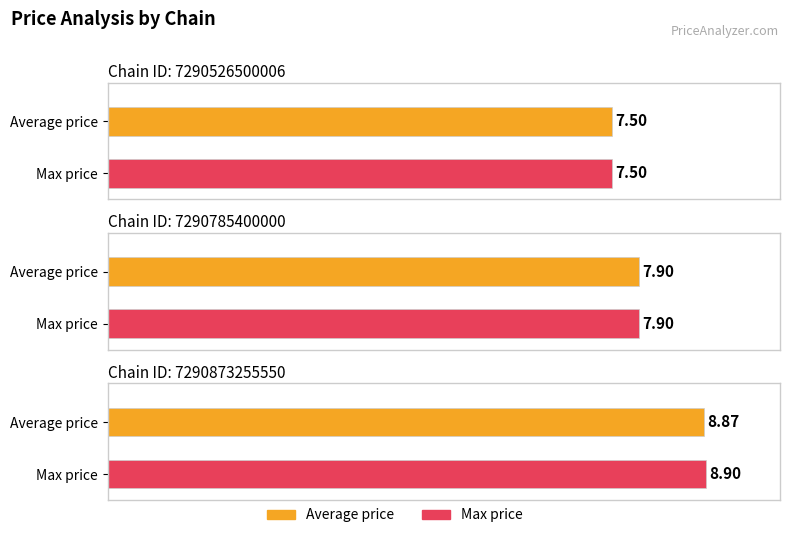

At 7290785400000, list the series in order from smallest to largest.

Average price, Max price